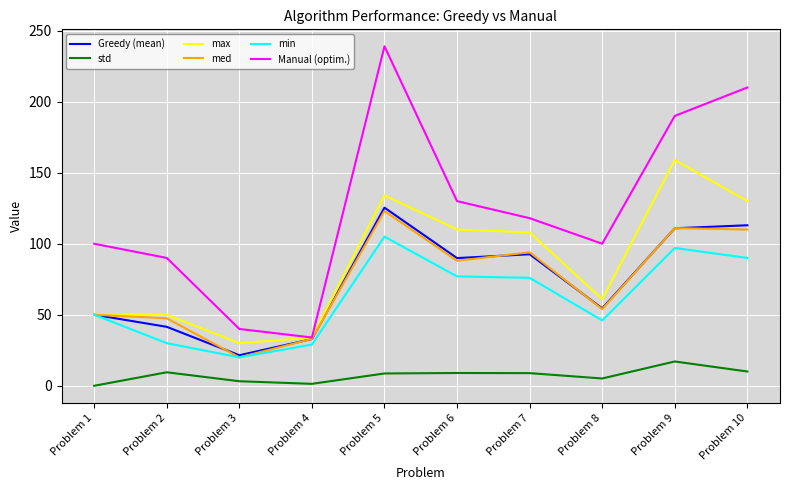

Where is the first local minimum for min?

Problem 3